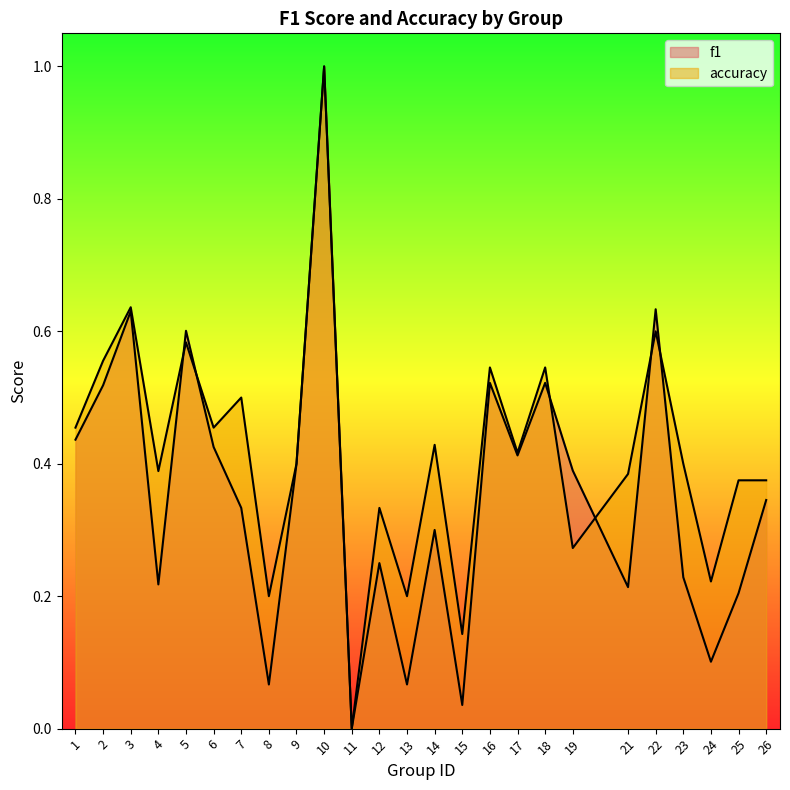

What is the total value across all series at 19?

0.7